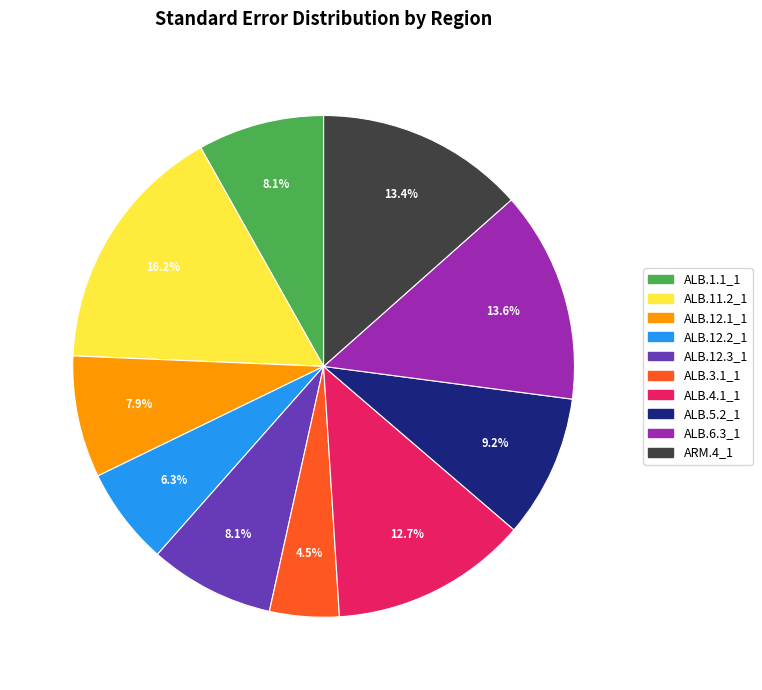

How many slices are in this pie chart?

10